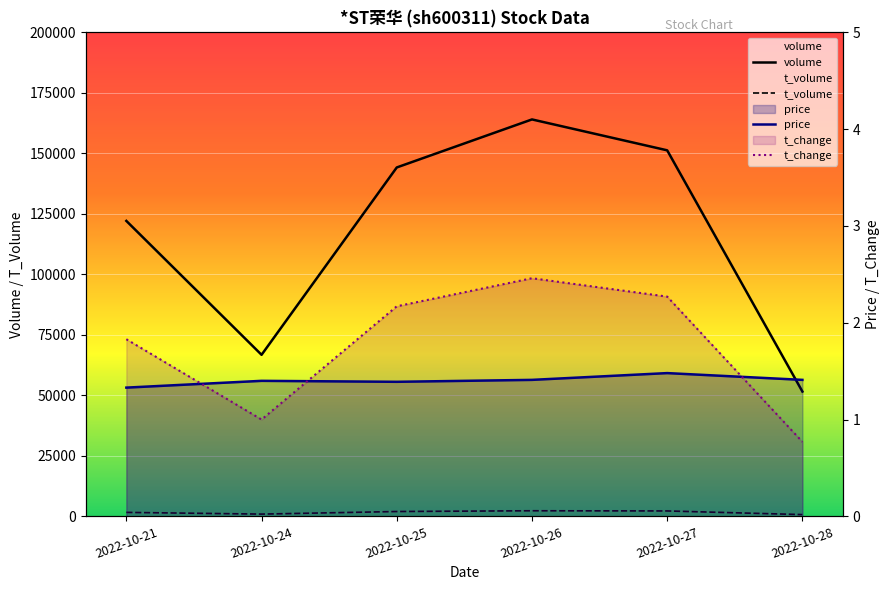

What is the total value across all series at 2022-10-27?

153497.8